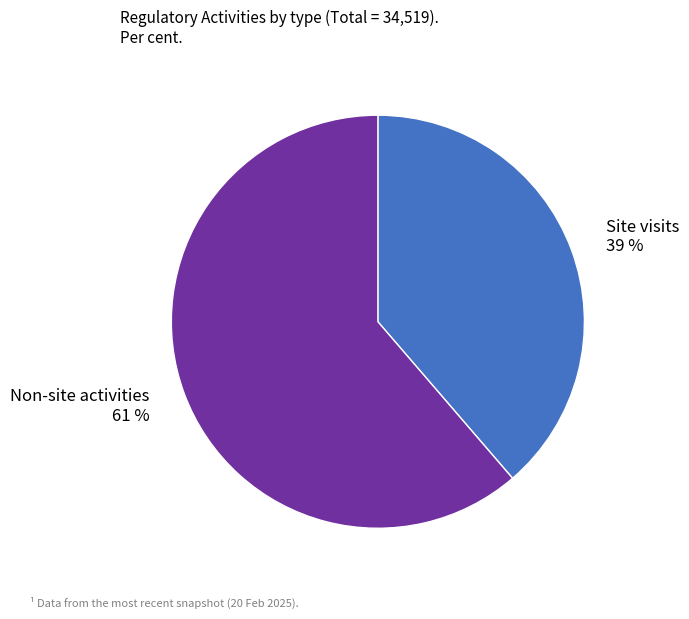

Approximately how many times larger is the value at Non-site activities compared to Site visits?

1.6